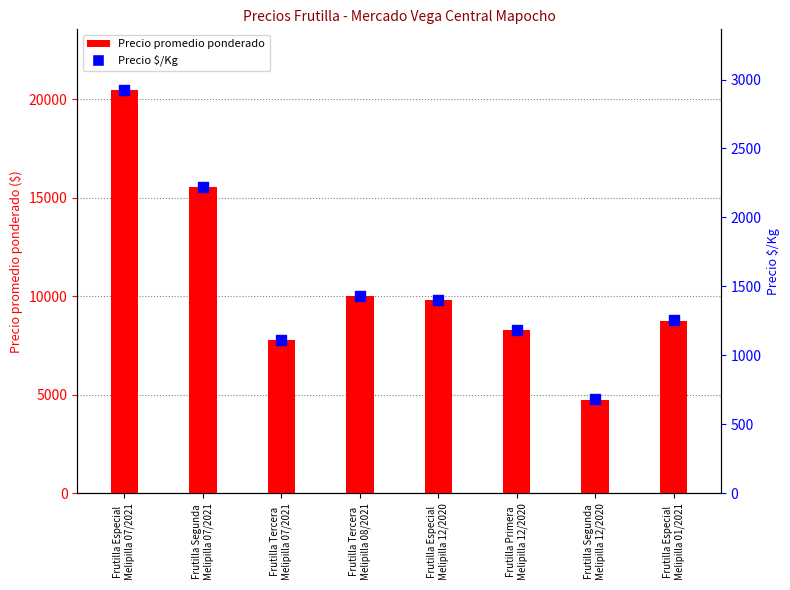

At how many categories does at least one series exceed 10630?

2